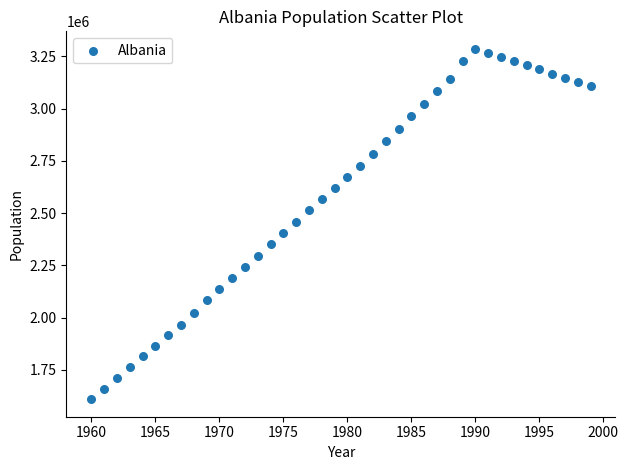

What is the range of Y values (max minus min)?

1677742